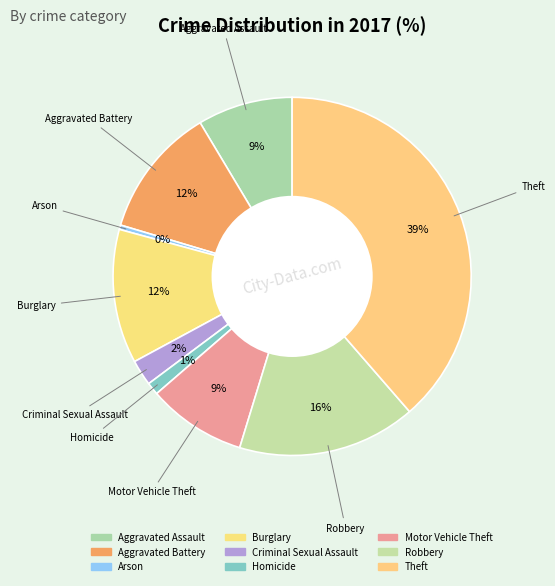

True or false: Criminal Sexual Assault accounts for 10% of the total.

False